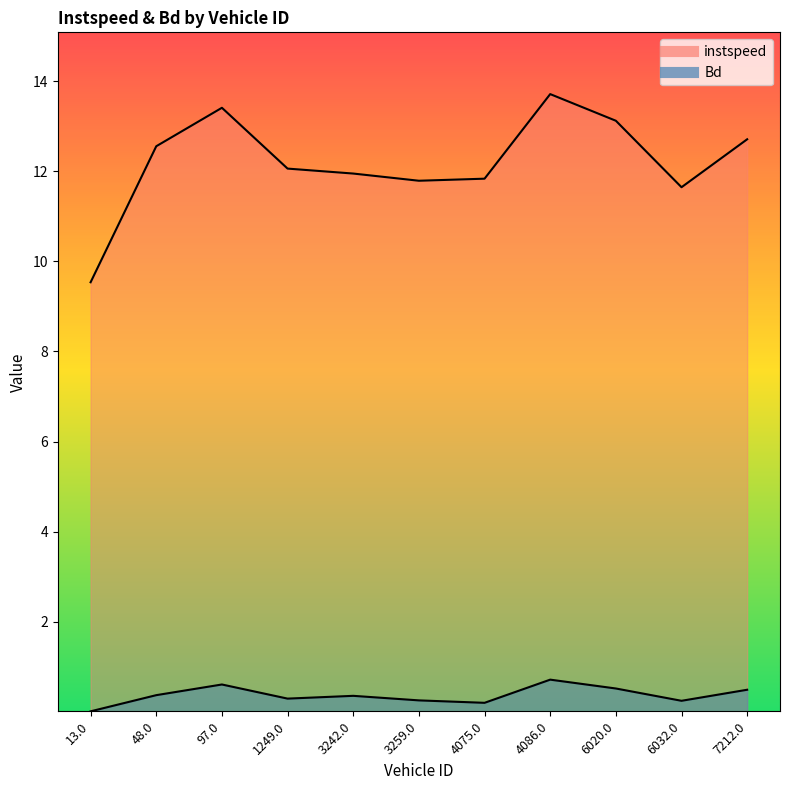

Which category has the lowest value across all series?

13.0